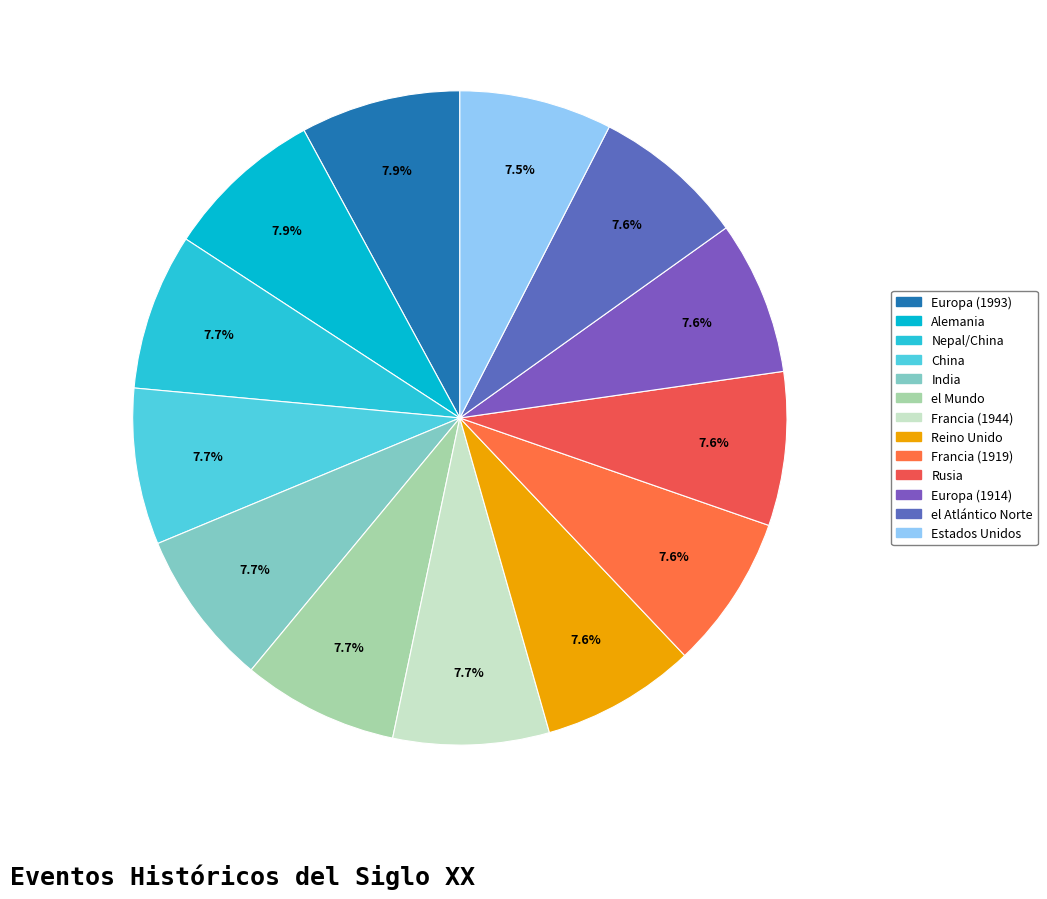

To the nearest percent, what percentage of the pie is China?

8%